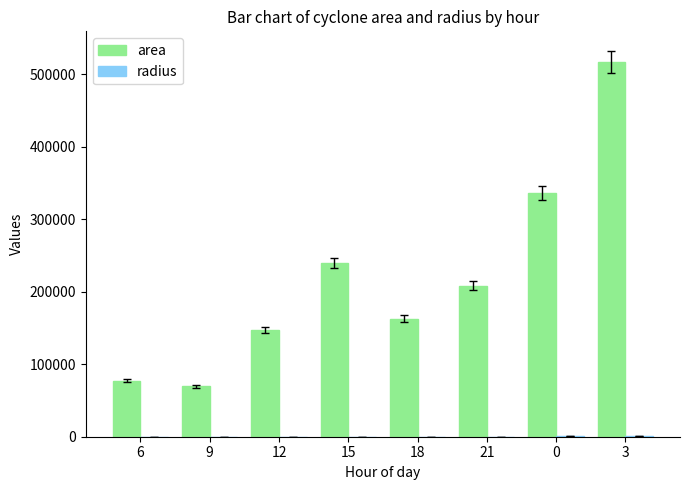

What is the greatest value displayed?

516875.0